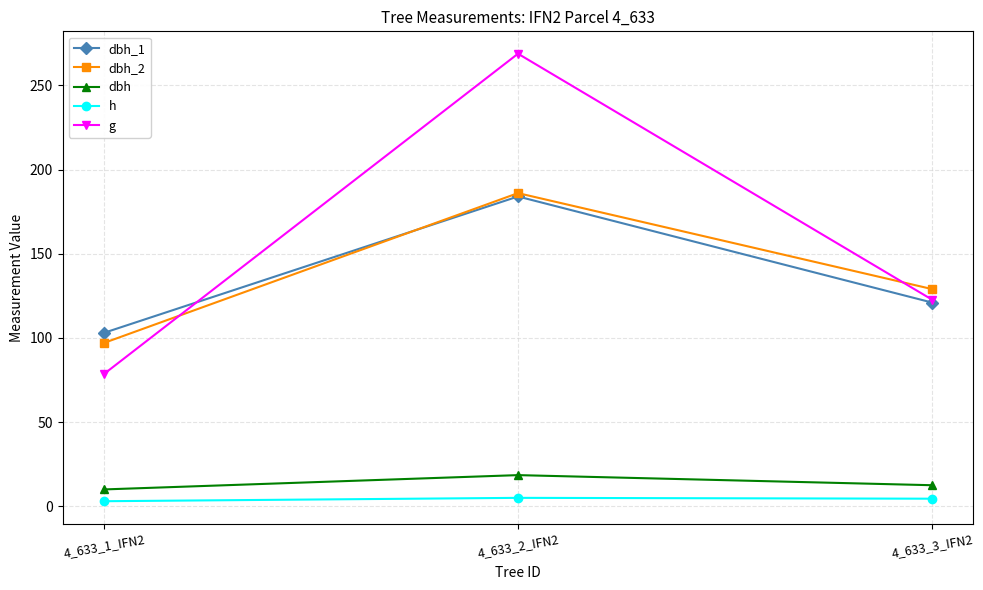

What is the sum of the dbh_2 values at 4_633_1_IFN2 and 4_633_3_IFN2?

226.0